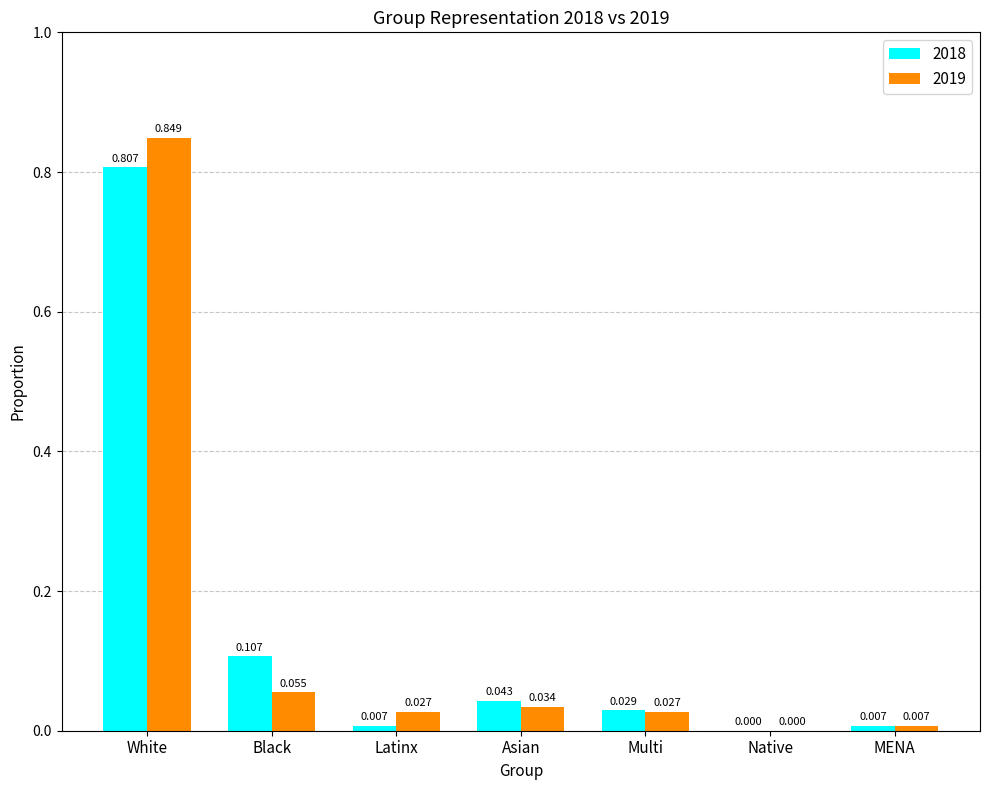

At which label is 2019 closest to 0?

Native